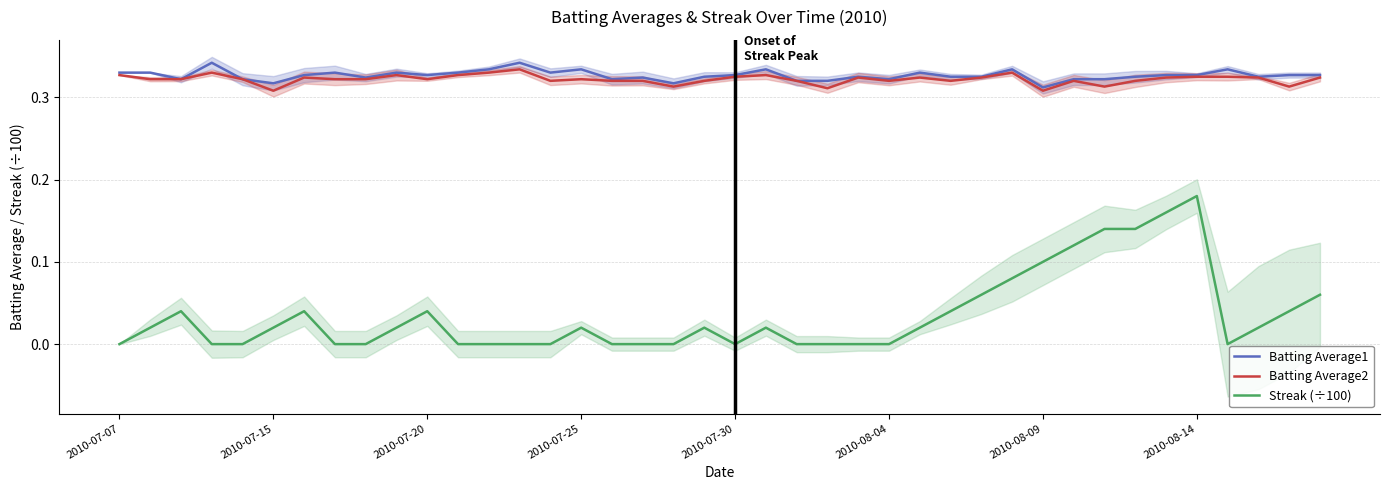

What is the spread (max minus min) of values at 13?

0.3